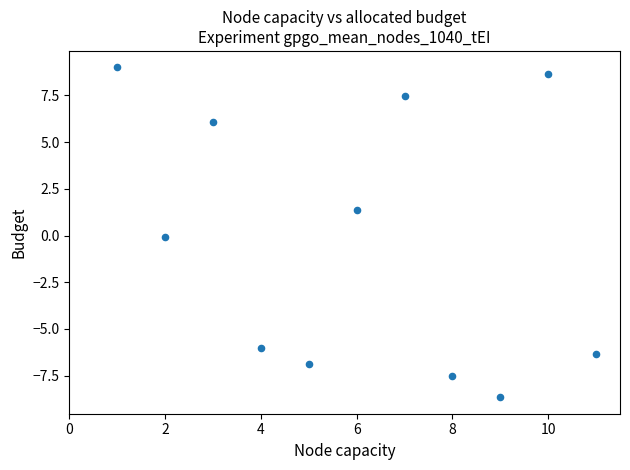

What is the average X value?

6.0